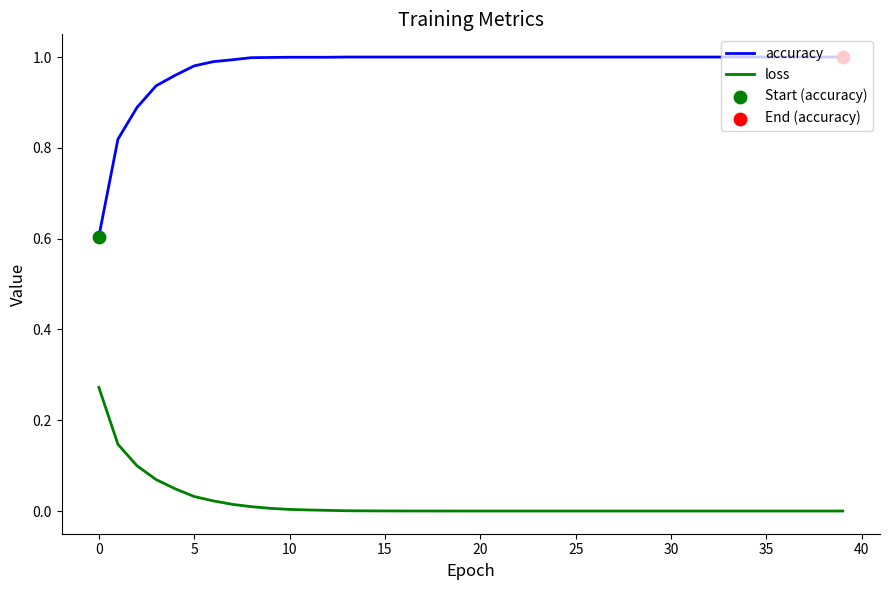

Which series has the widest spread of values?

accuracy